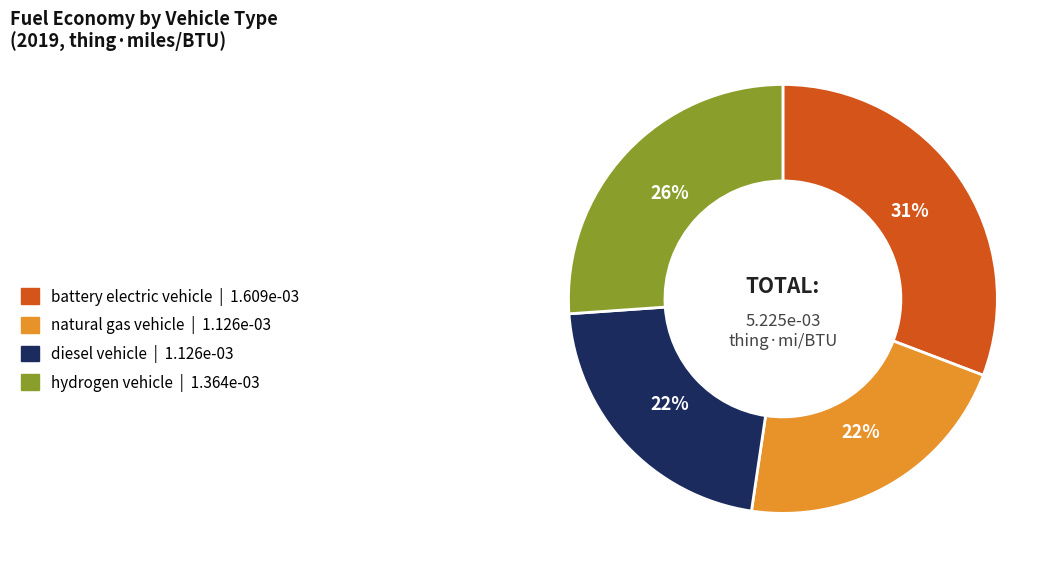

How many slices are in this pie chart?

4